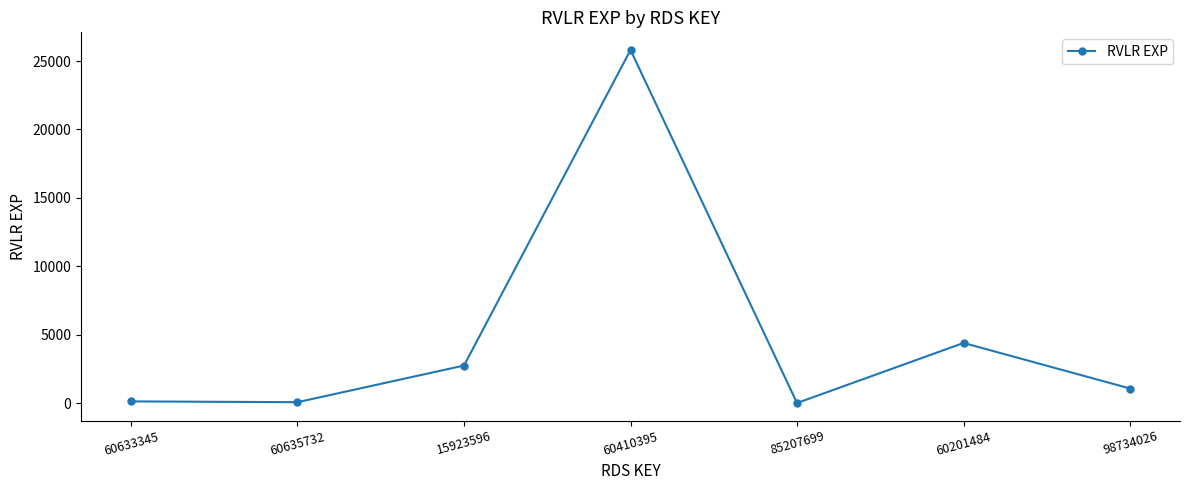

The value at 98734026 is 1062. True or false?

True